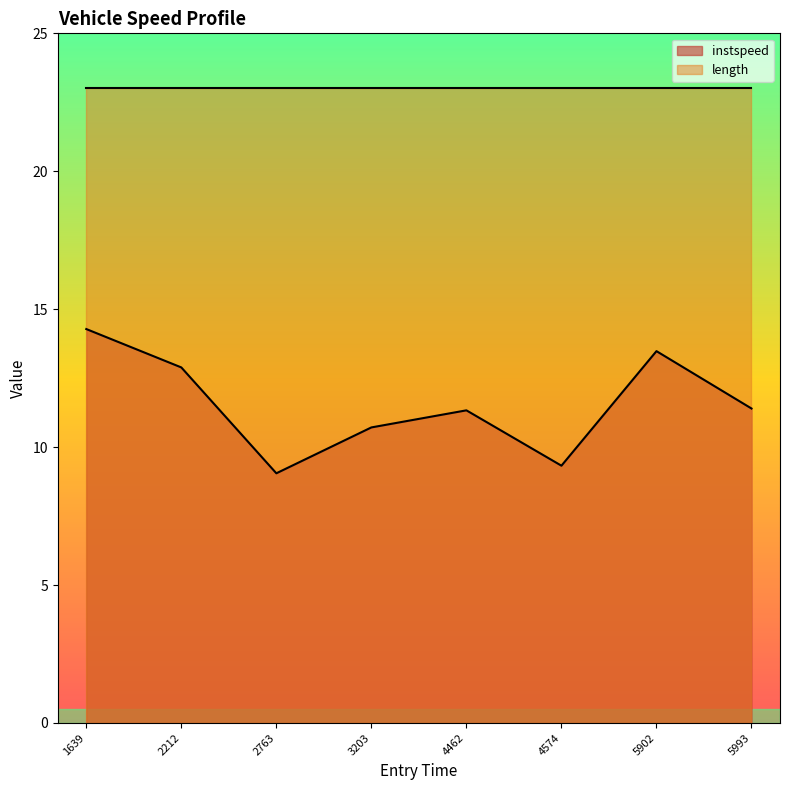

Reading right to left, list all the values displayed in this chart.

11.4	13.5	9.3	11.3	10.7	9.1	12.9	14.3